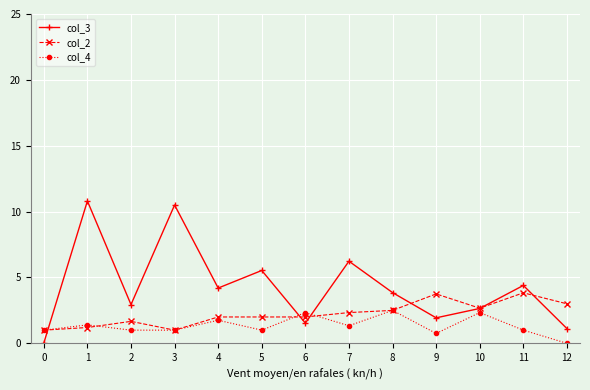

Is the value of col_3 at 7 greater than the value of col_4 at 7?

Yes